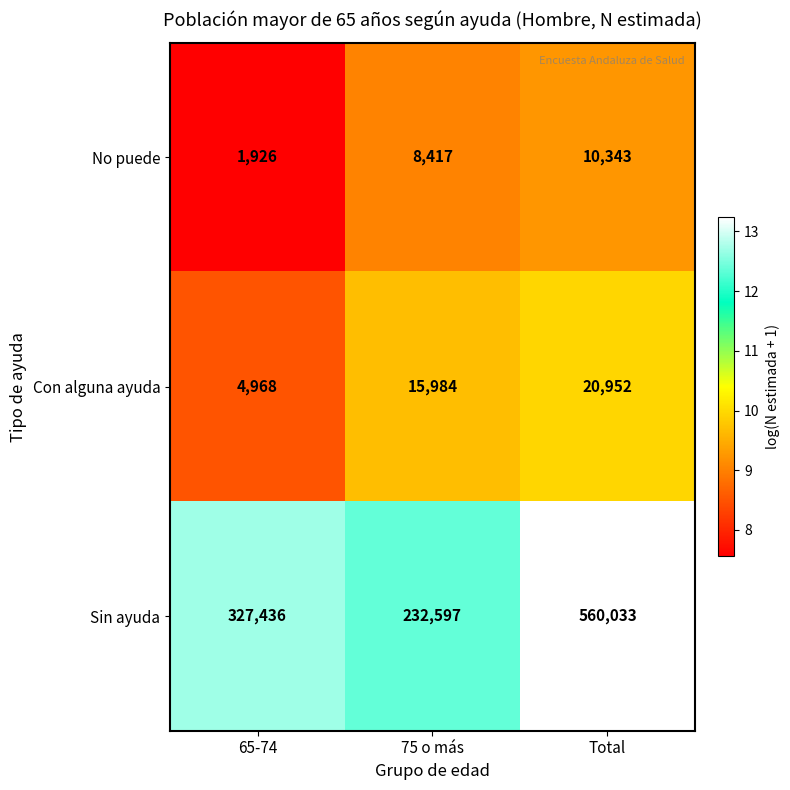

At which category does the chart reach its minimum across all series?

65-74